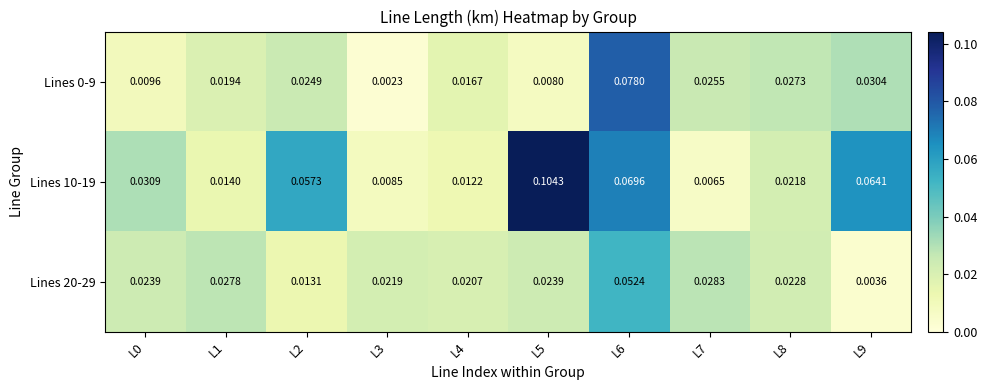

Is the value of Lines 20-29 at L6 greater than the value of Lines 10-19 at L9?

No